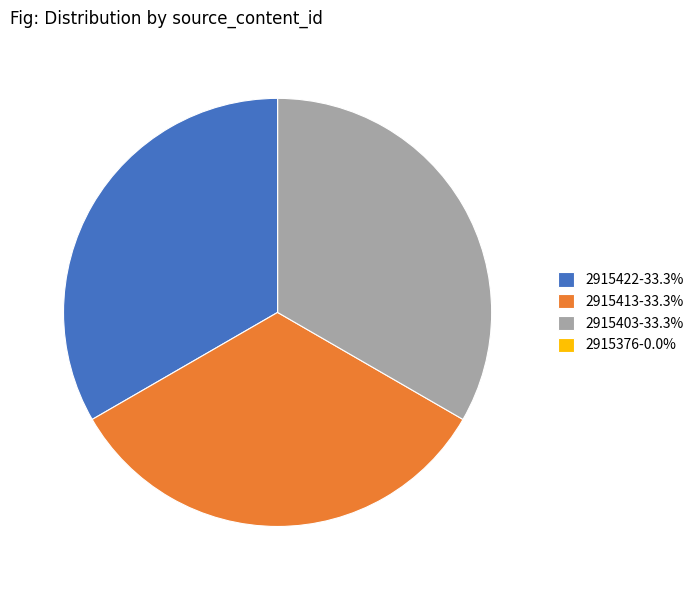

Does any single category account for the majority?

No